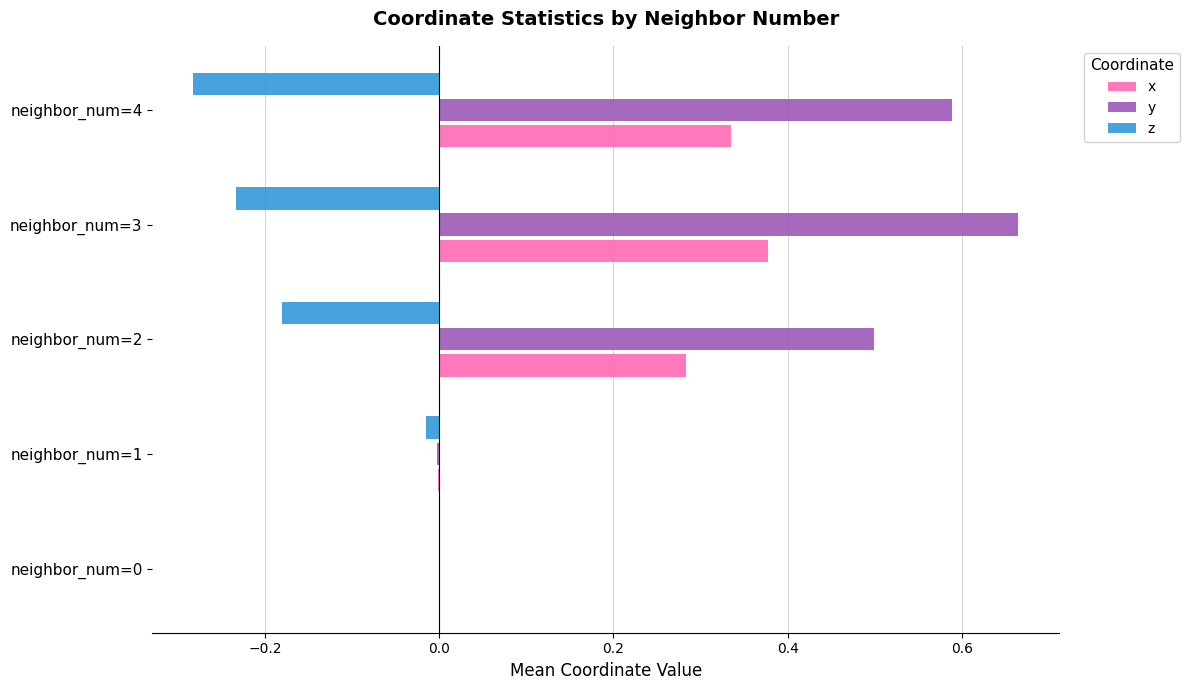

Is it true that x equals 0.0 at neighbor_num=0?

True